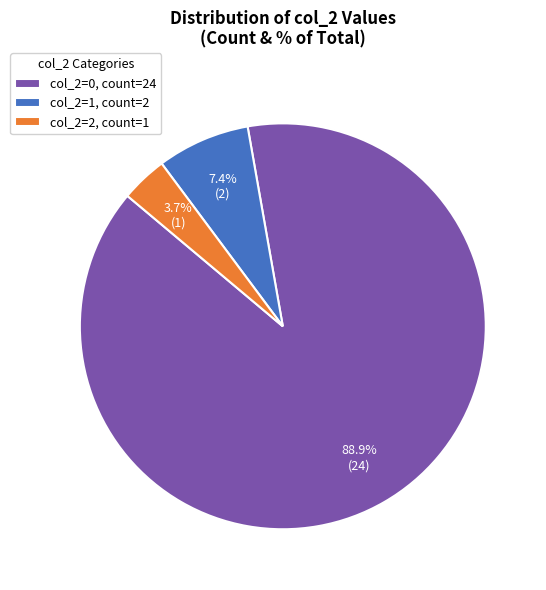

What portion of the pie excludes col_2=2, count=1?

96.3%